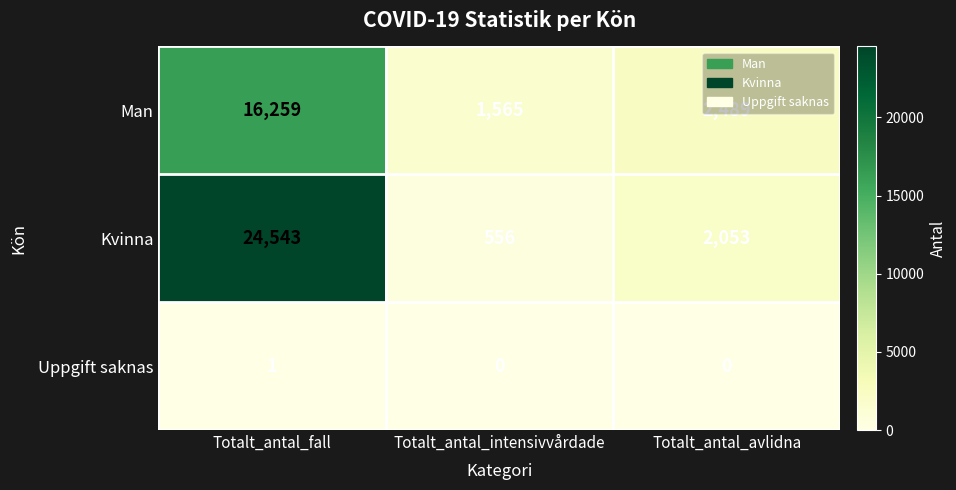

What is the total value across all series at Totalt_antal_intensivvårdade?

2121